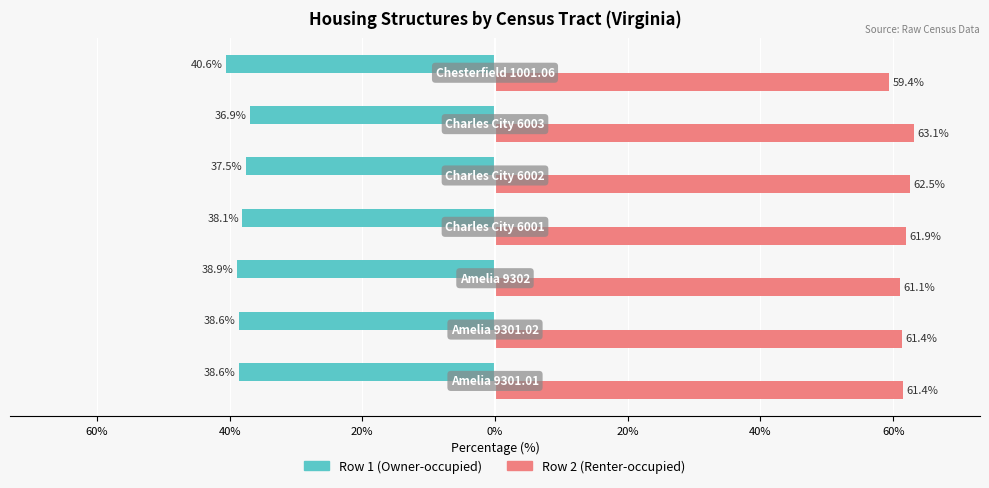

What are all the series names shown in the legend?

Row 1 (Owner-occupied), Row 2 (Renter-occupied)